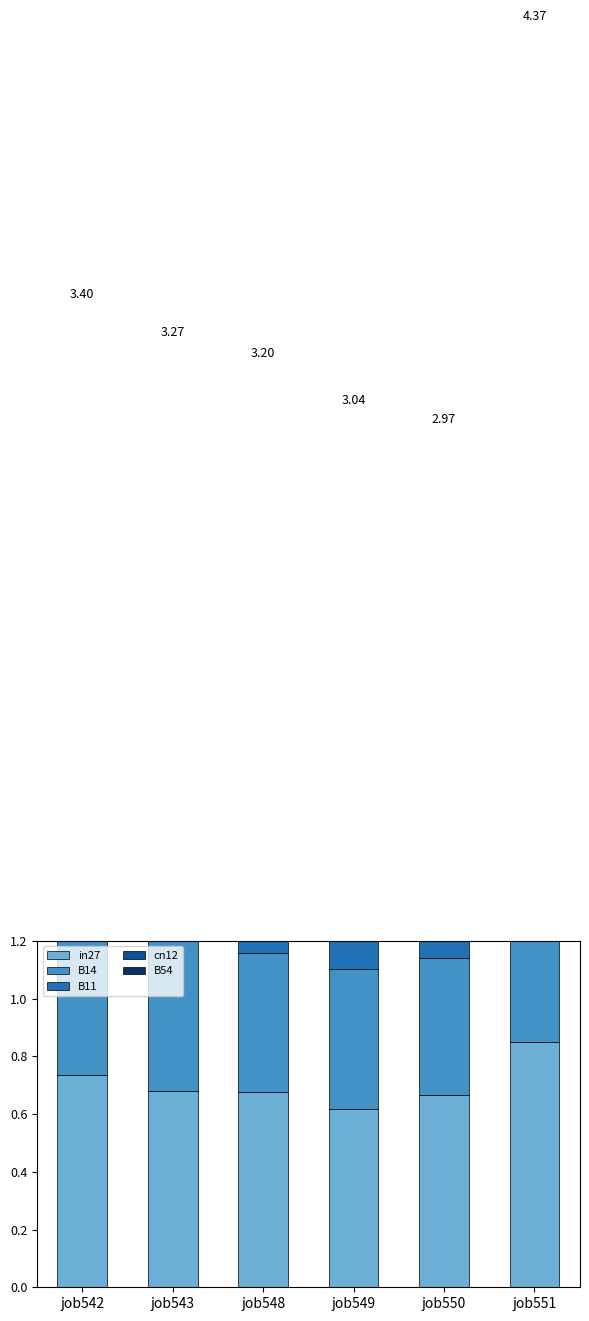

Is the value of cn12 at job549 greater than the value of B14 at job551?

No